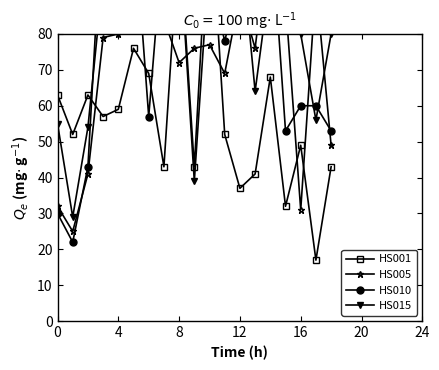

How many values in the HS015 series exceed 91?

9